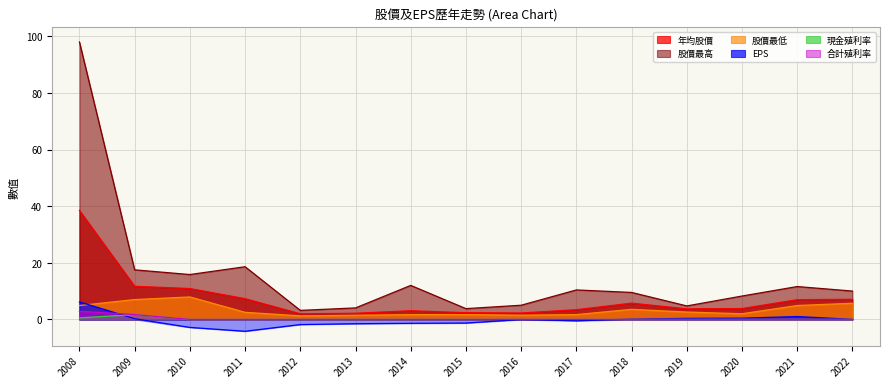

List the labels in order of 股價最低 value, largest first.

2010, 2009, 2022, 2008, 2021, 2018, 2019, 2011, 2020, 2015, 2017, 2014, 2016, 2013, 2012